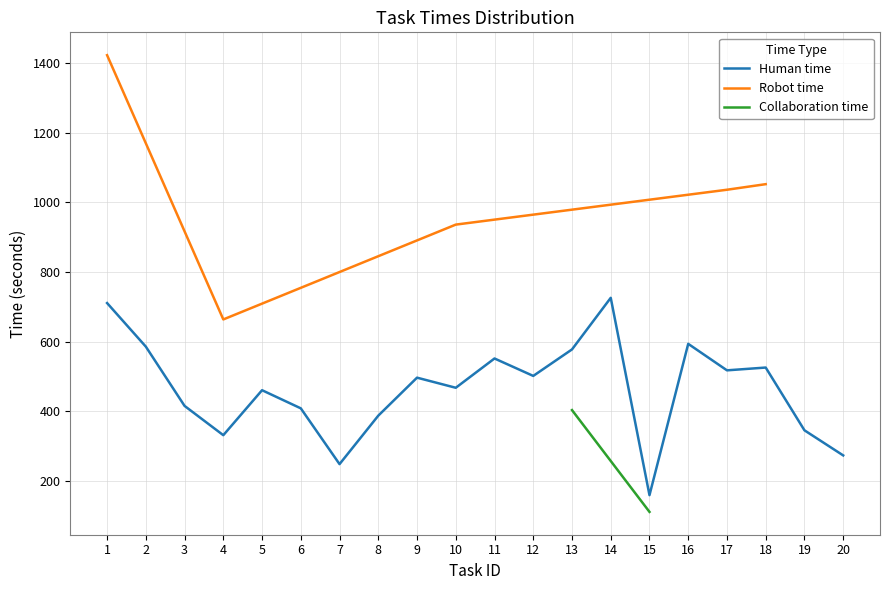

Rank the series by their maximum value, from lowest to highest.

Collaboration time, Human time, Robot time